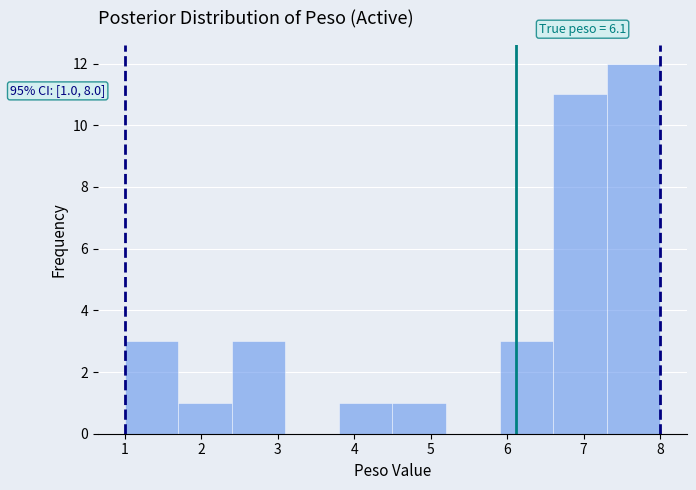

Over which range of the x-axis is the bar tallest?

7.3 to 8.0